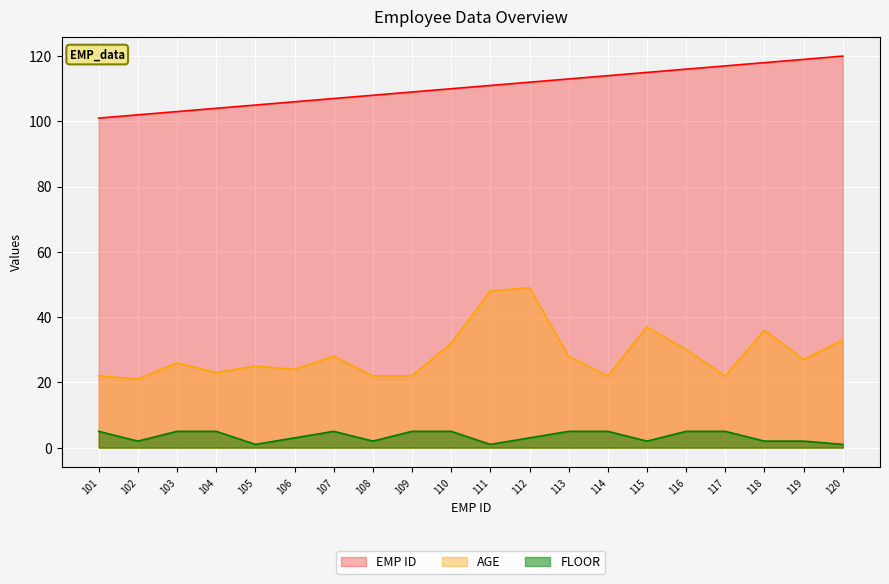

What is the value of the AGE point at the 3rd from the left?

26